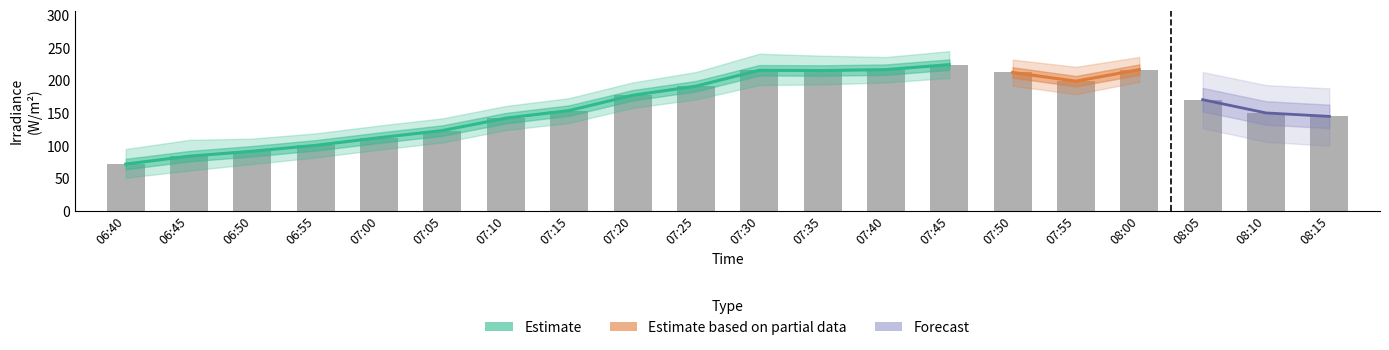

At which category does the chart reach its minimum across all series?

06:40